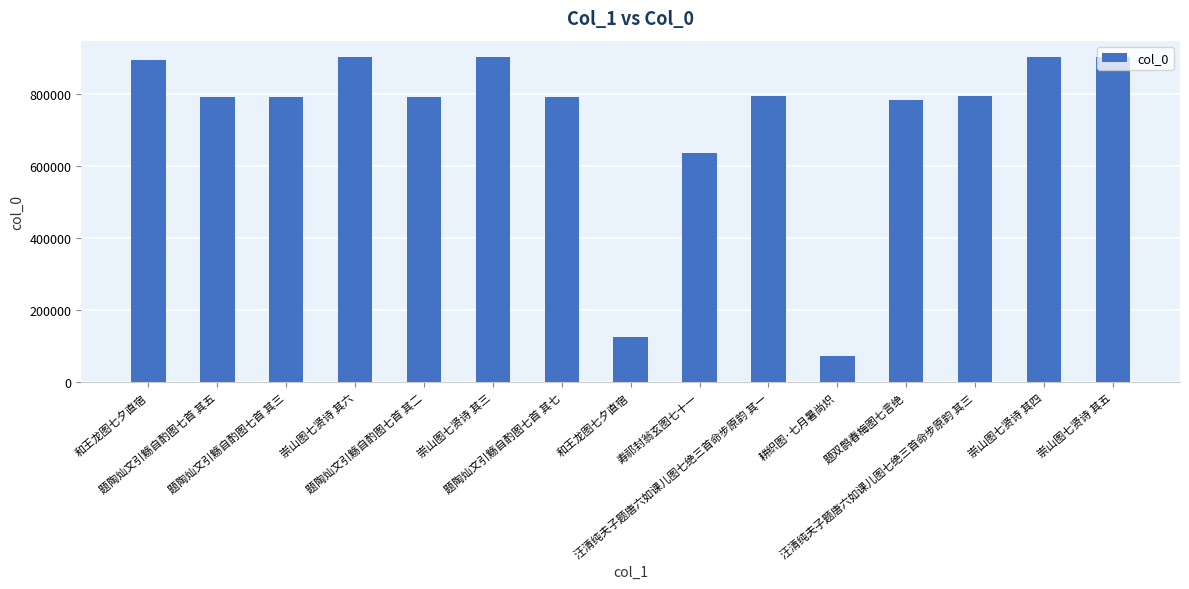

Count the number of categories in the chart.

15